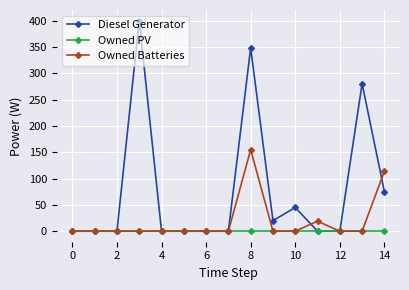

List the series in order of their overall mean, lowest first.

Owned PV, Owned Batteries, Diesel Generator